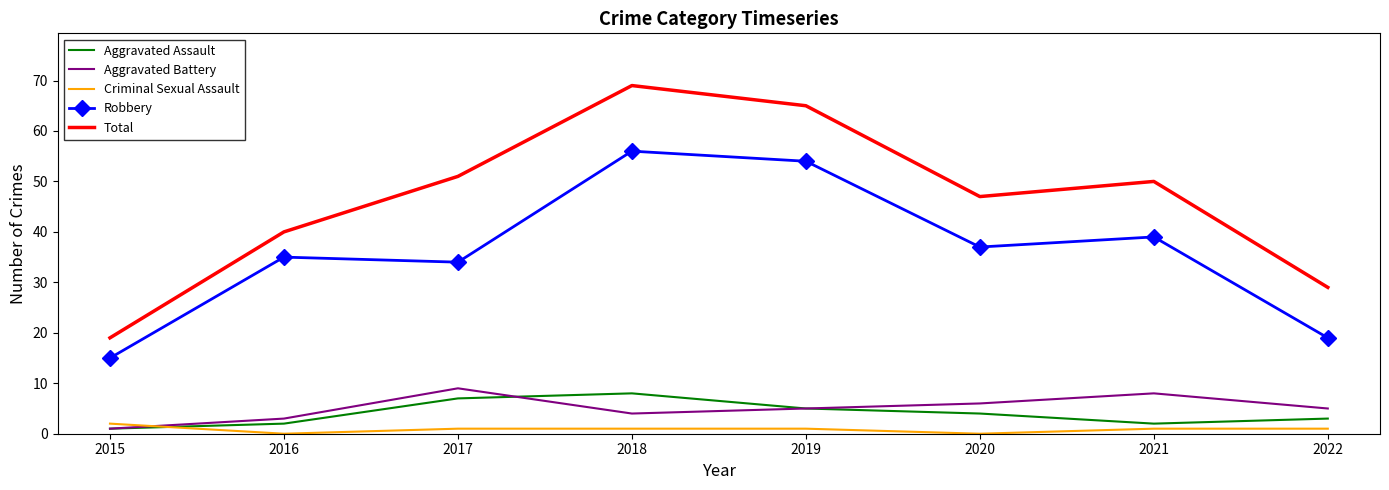

Which series has the widest spread of values?

Total